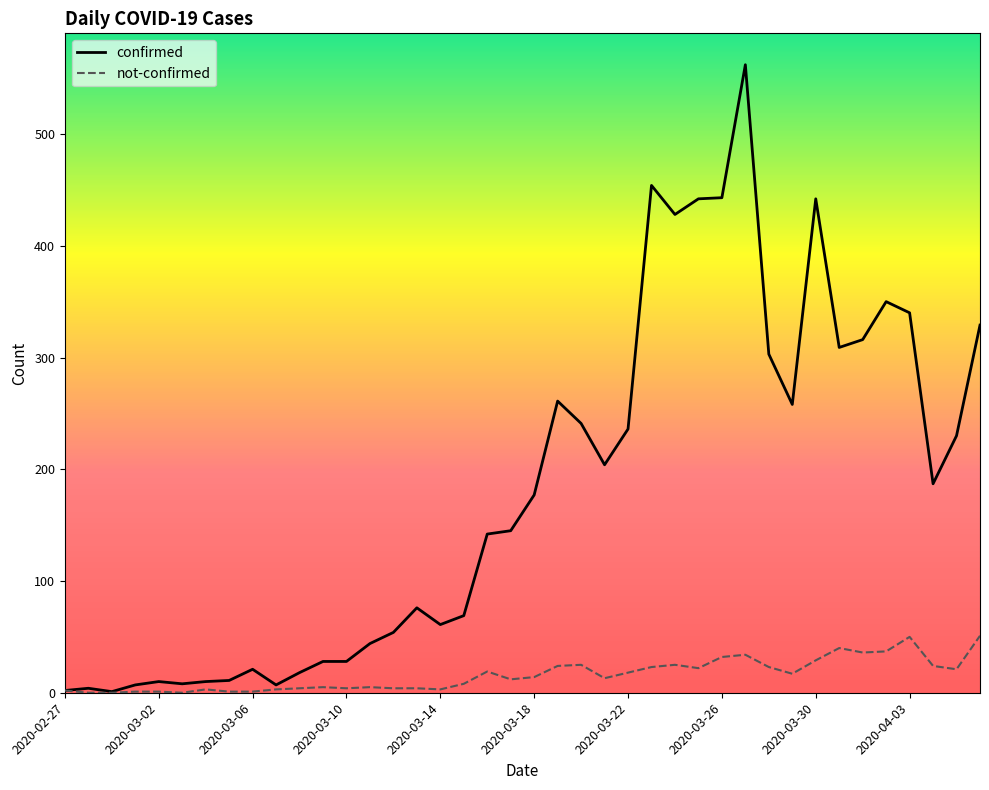

How many lines are shown in the chart?

2